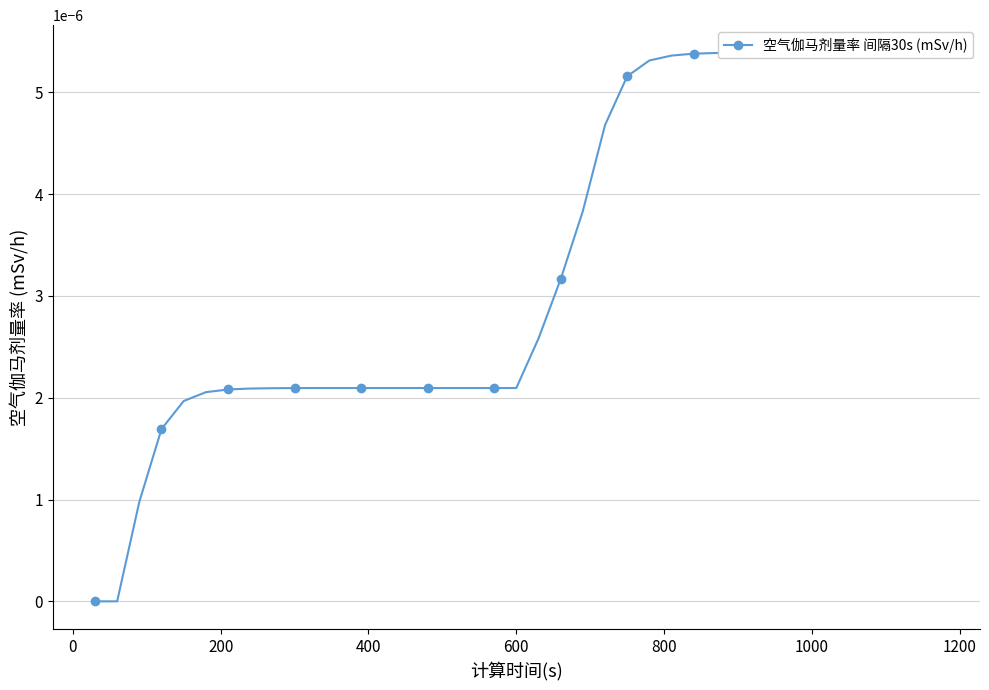

The value at 23 is 0.0. True or false?

False